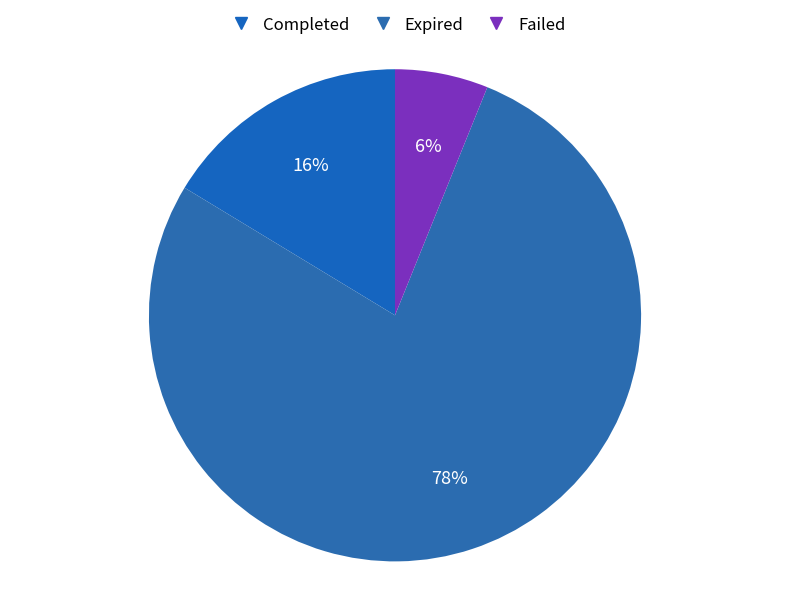

To the nearest percent, what is the combined percentage of Expired and Completed?

94%